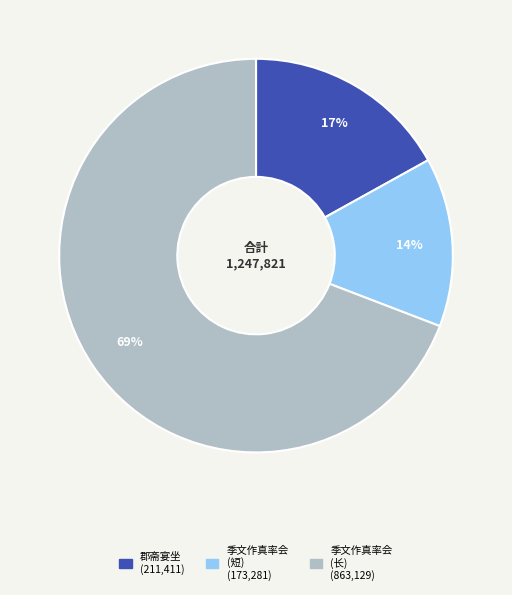

To the nearest percent, what is the difference between the largest and smallest slice percentages?

55%